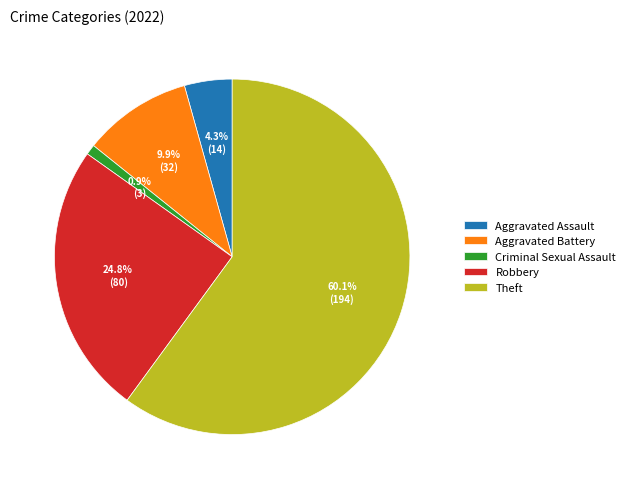

Count the number of slices in the pie.

5